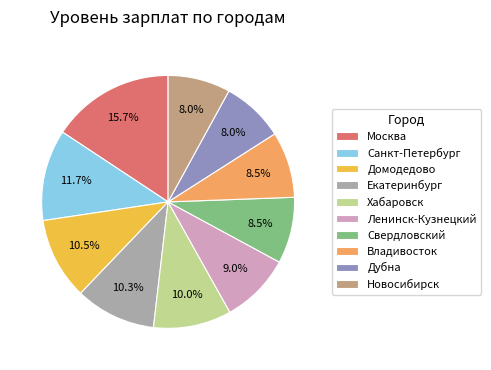

Does Дубна account for over 50% of the chart?

No